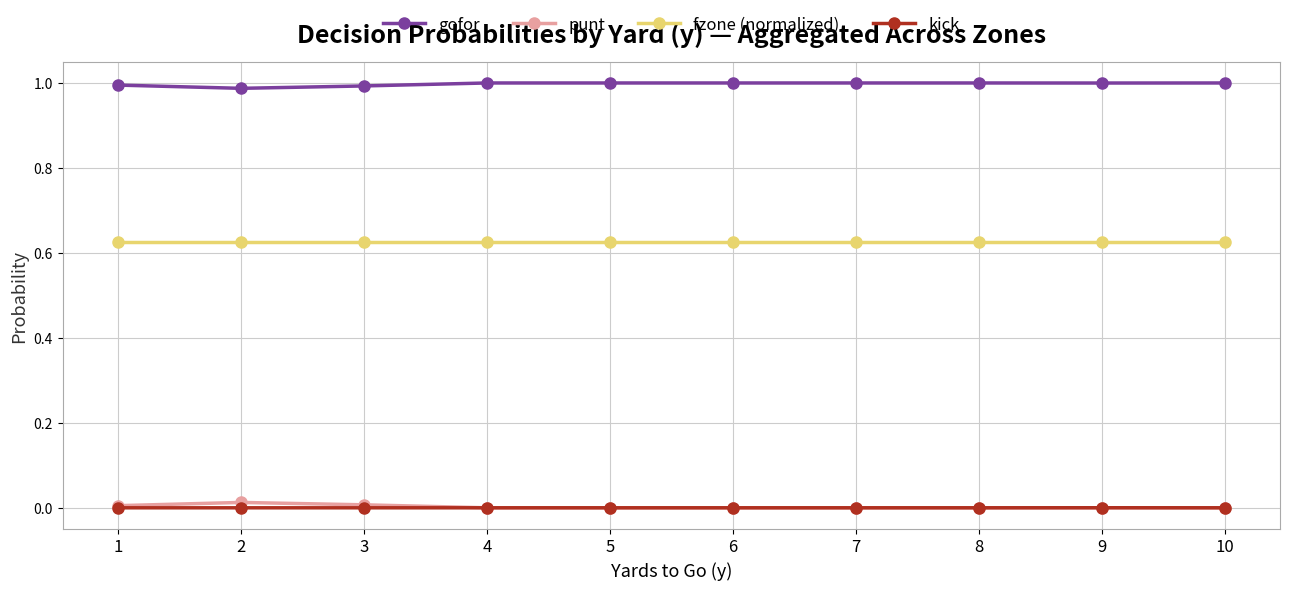

True or false: kick and gofor cross at least once.

False